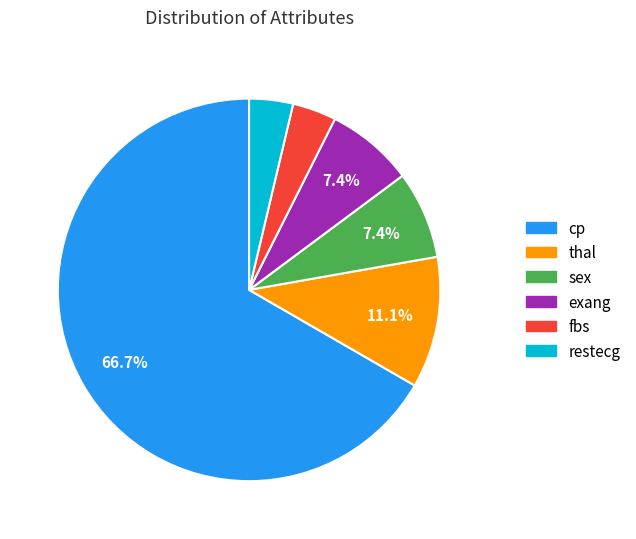

How much of the chart is everything except exang?

92.6%